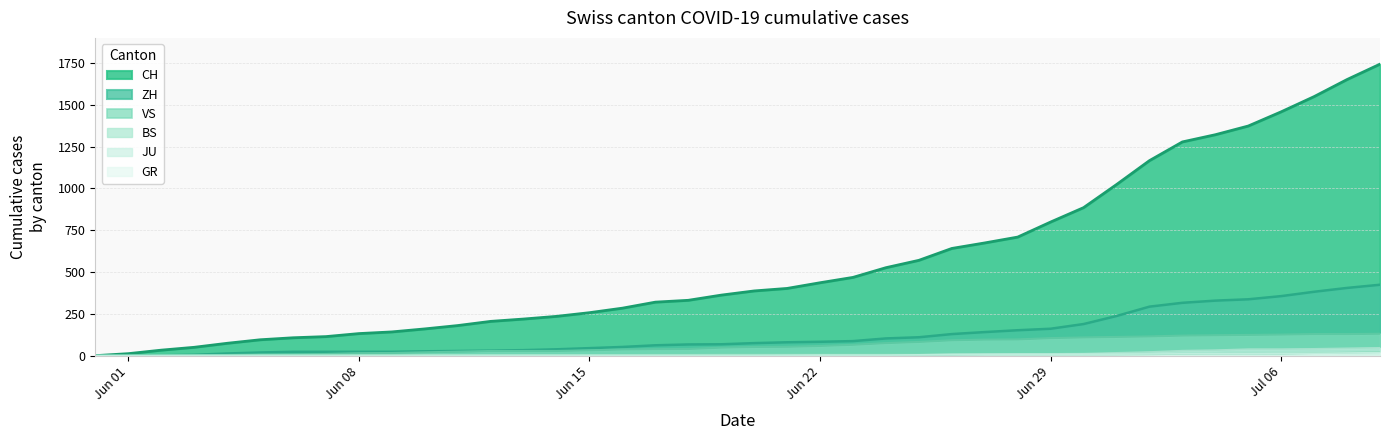

True or false: GR has more than 0 points higher than both neighbors.

False